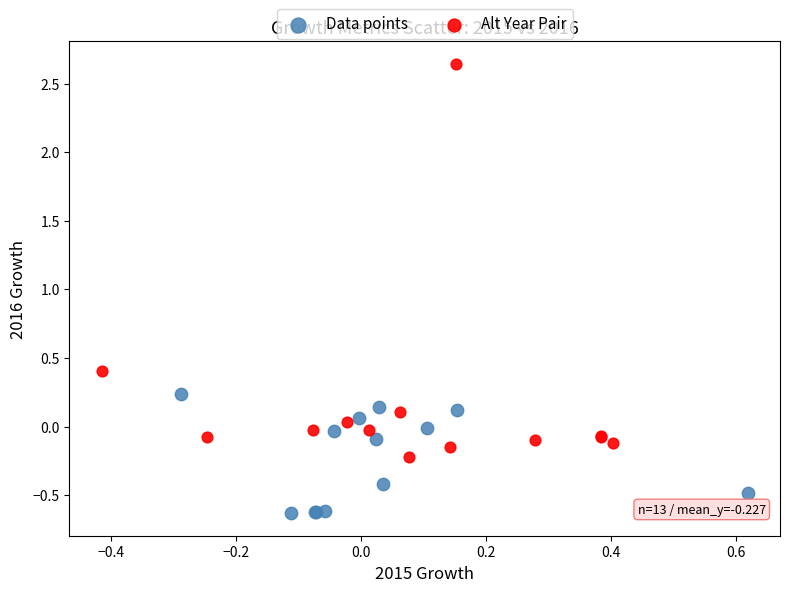

Which series contains the highest Y value?

Alt Year Pair